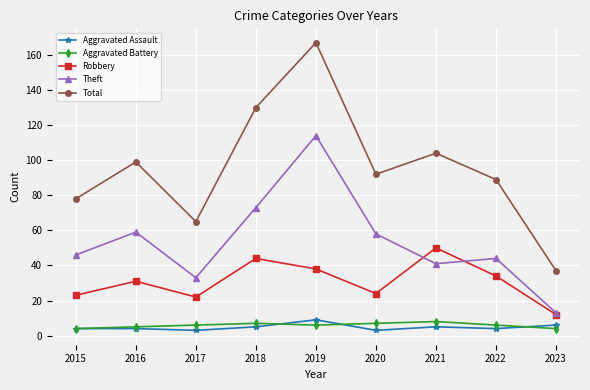

True or false: Robbery and Aggravated Assault intersect in this chart.

False